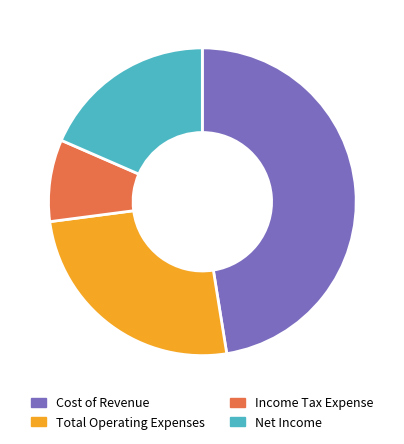

Is the sum of Cost of Revenue and Total Operating Expenses greater than half?

Yes